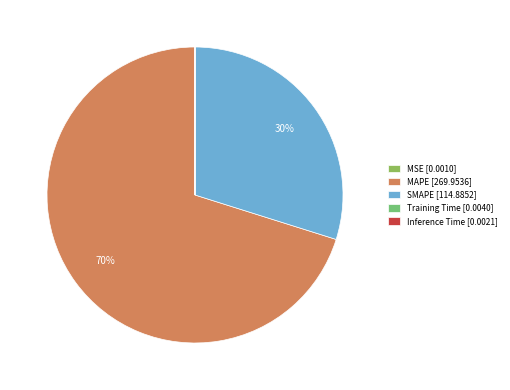

Which slice is the smallest?

MSE